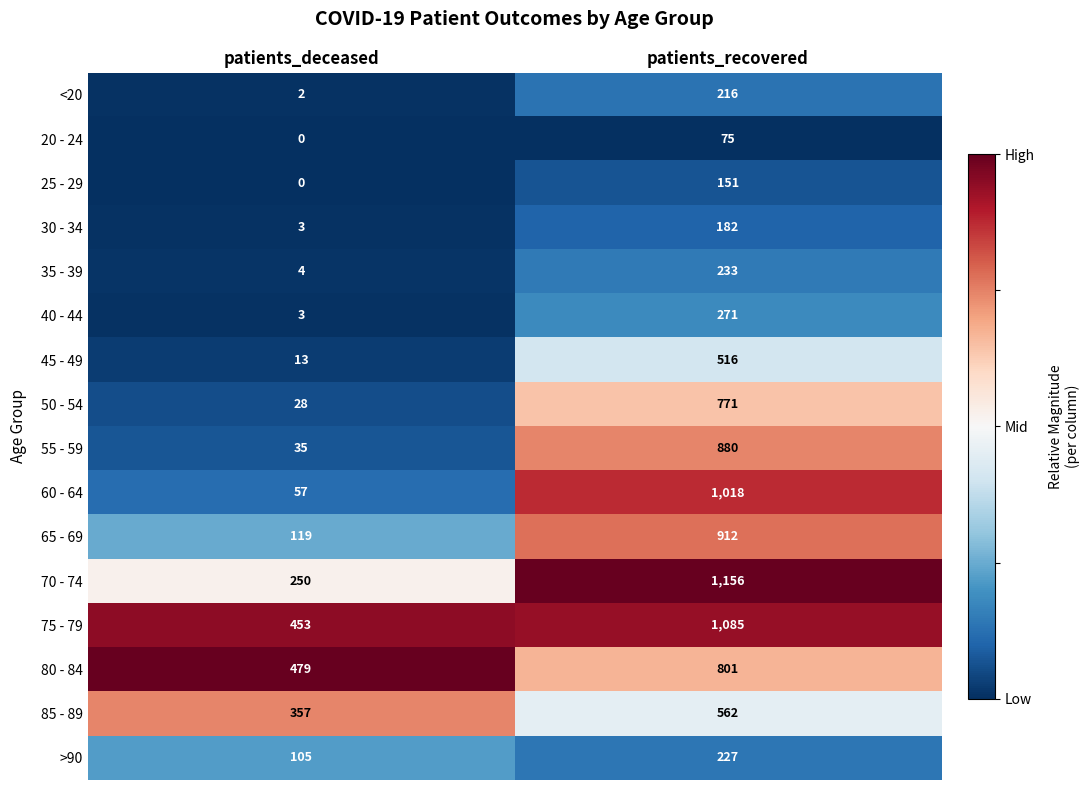

True or false: 20 - 24 has a value of 52 at patients_deceased.

False